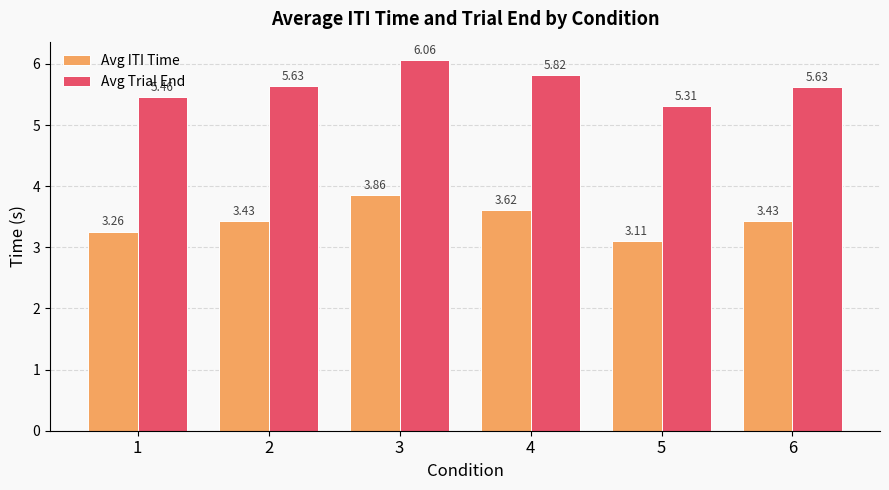

What is the difference between the highest and lowest values at 5?

2.2